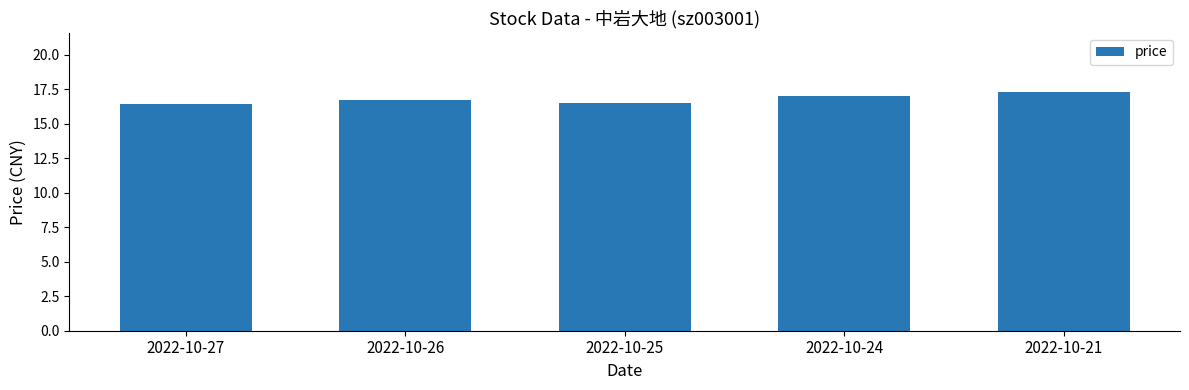

Is it true that the value at 2022-10-24 is 17.1?

True